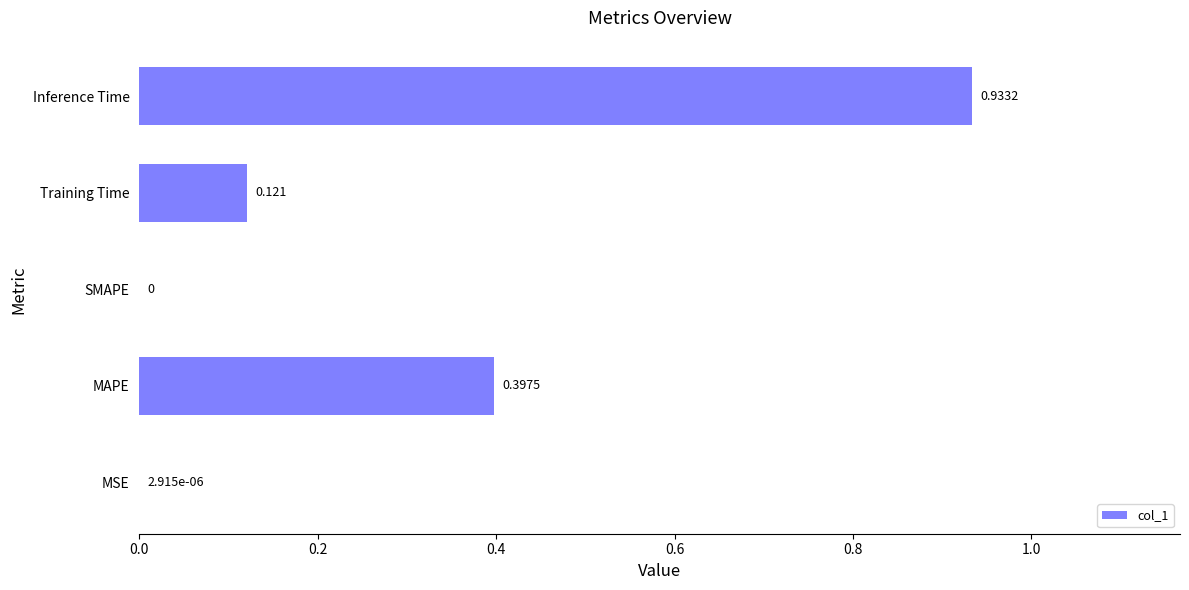

Does the chart contain stacked bars?

No